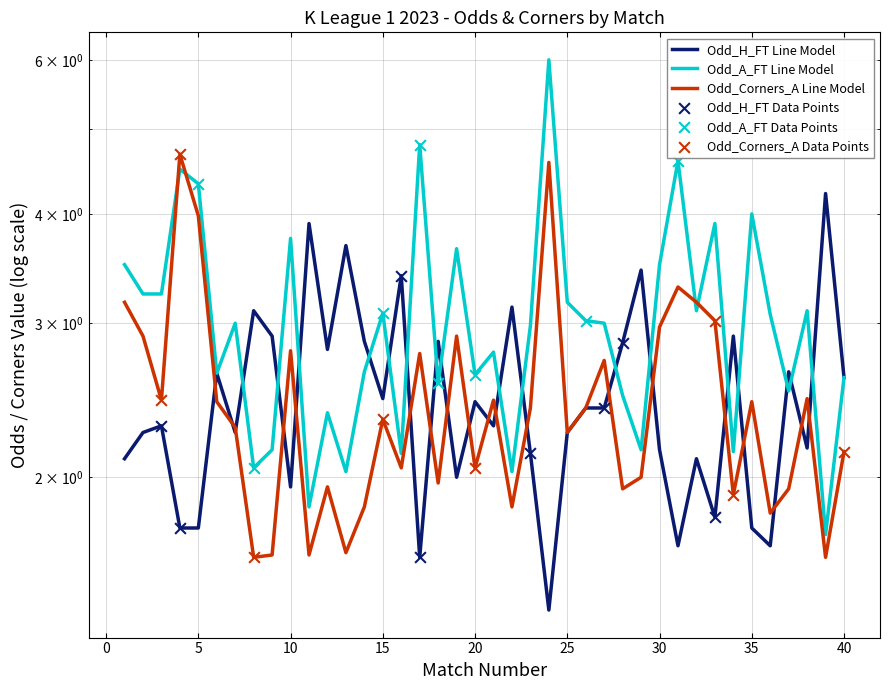

At which category is the sum across all series the highest?

24